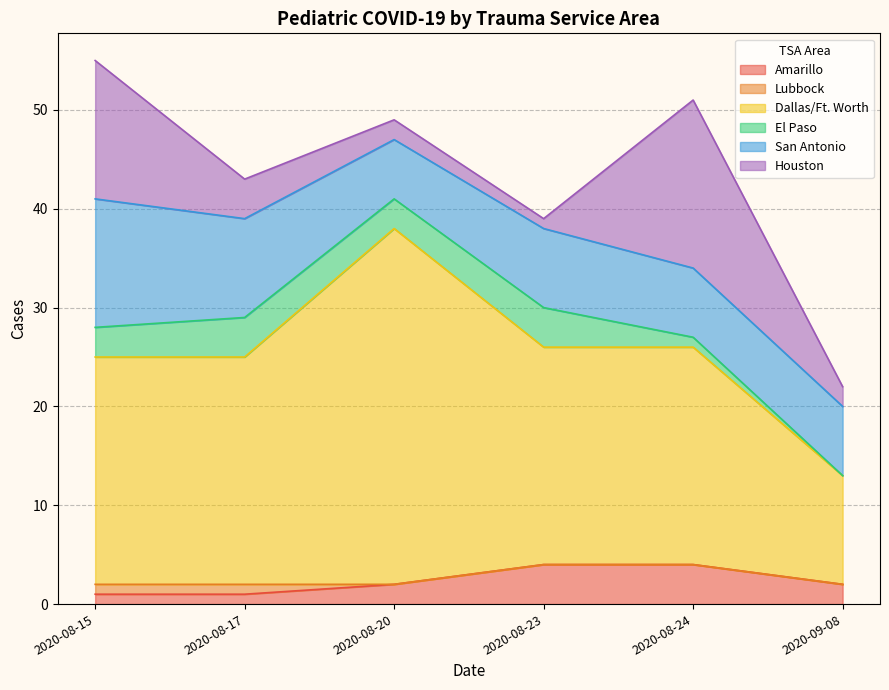

How many lines are shown in the chart?

6